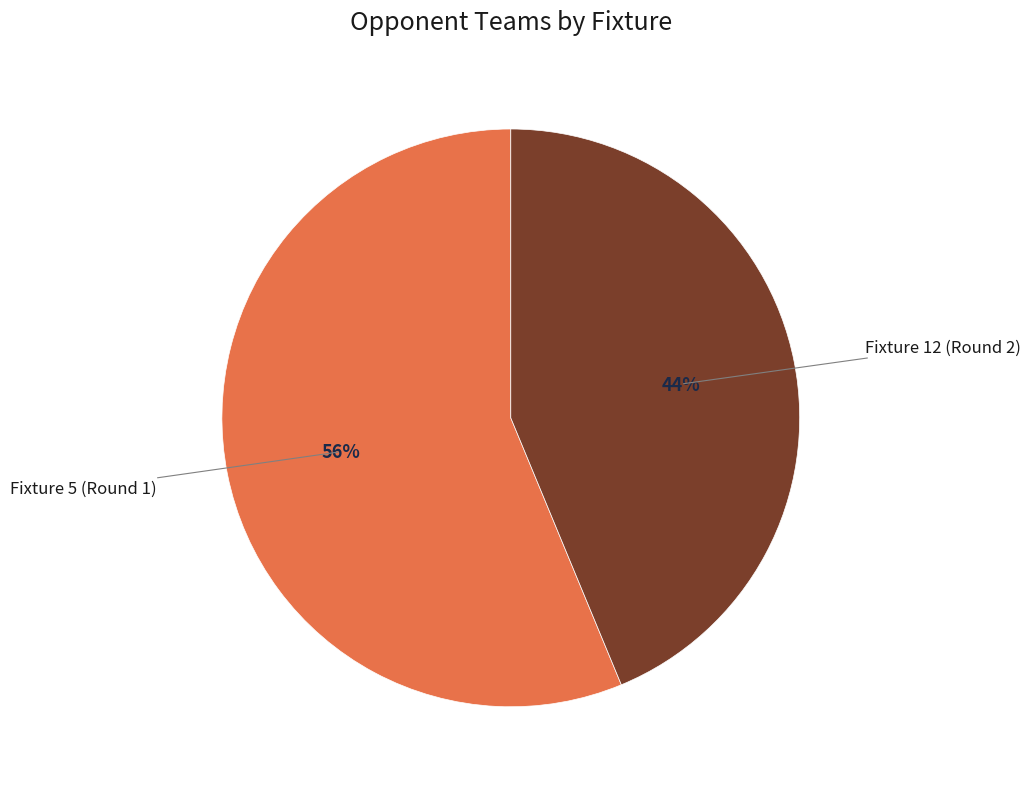

True or false: Fixture 5 (Round 1) accounts for 64% of the total.

False